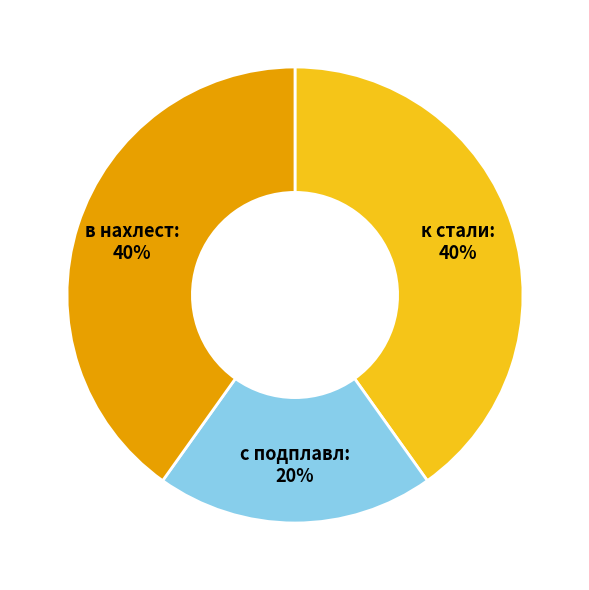

Is the sum of в нахлест and с подплавл greater than half?

Yes